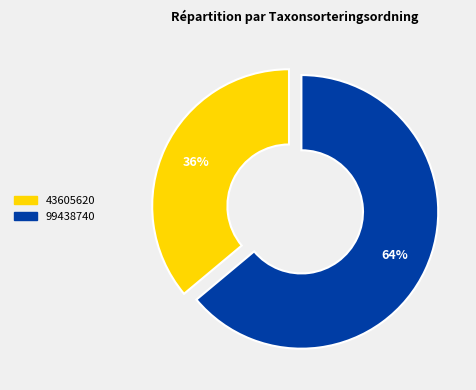

Is the sum of 99438740 and 43605620 greater than half?

Yes